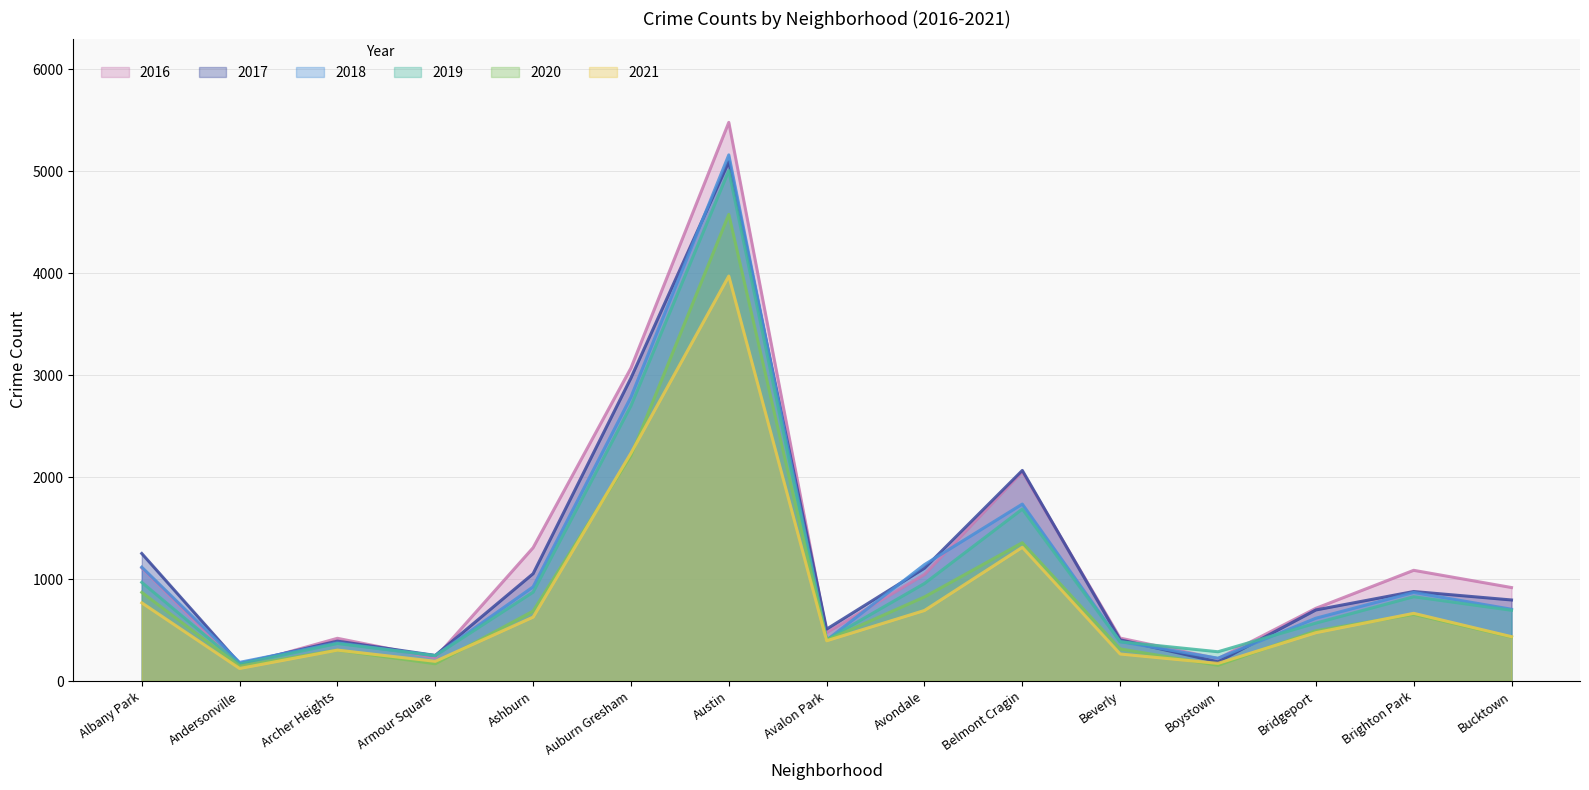

At Boystown, list the series in order from smallest to largest.

2020, 2021, 2017, 2016, 2018, 2019